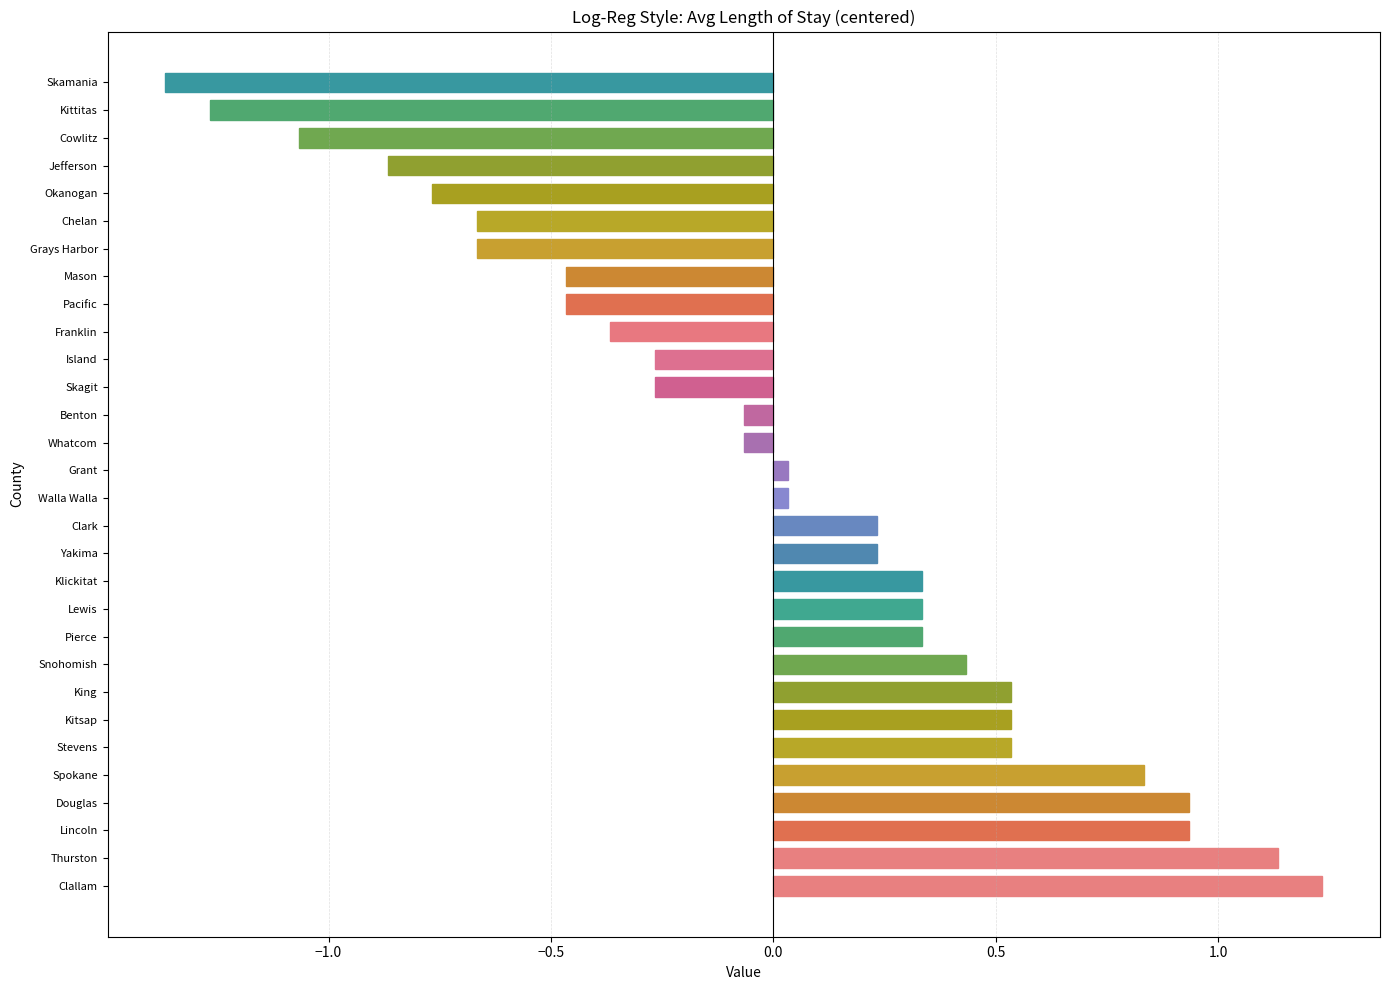

Which category has the lowest value across all series?

Skamania